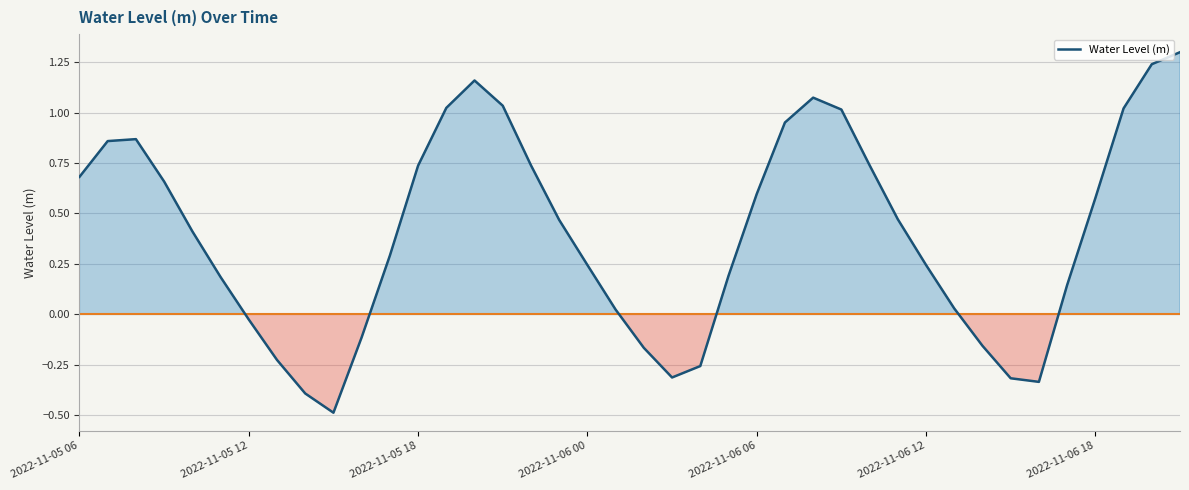

What is the minimum value shown in the chart?

-0.5